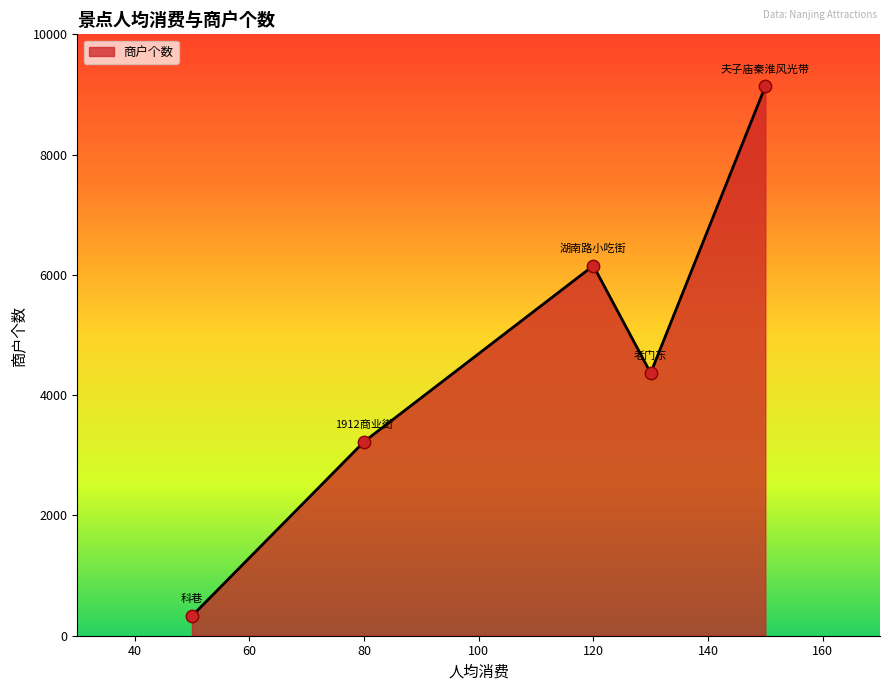

What is the maximum value shown in the chart?

9134